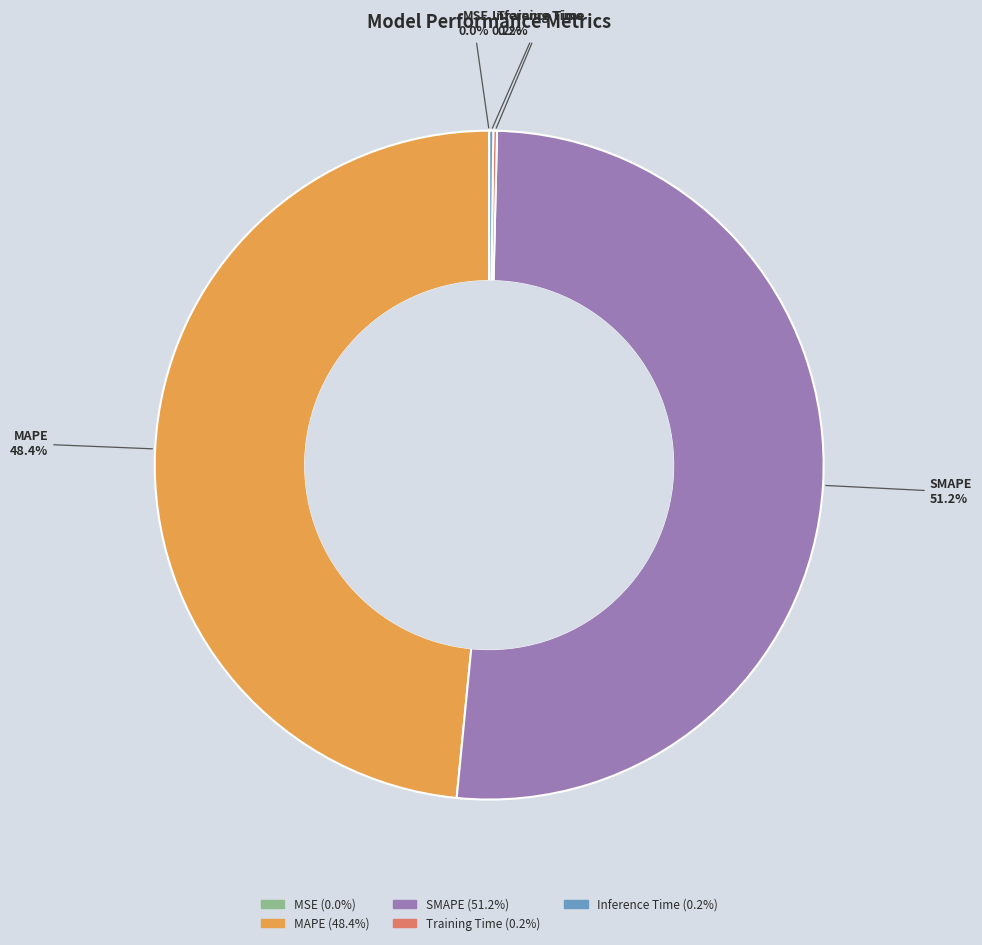

What portion of the pie excludes SMAPE?

48.8%